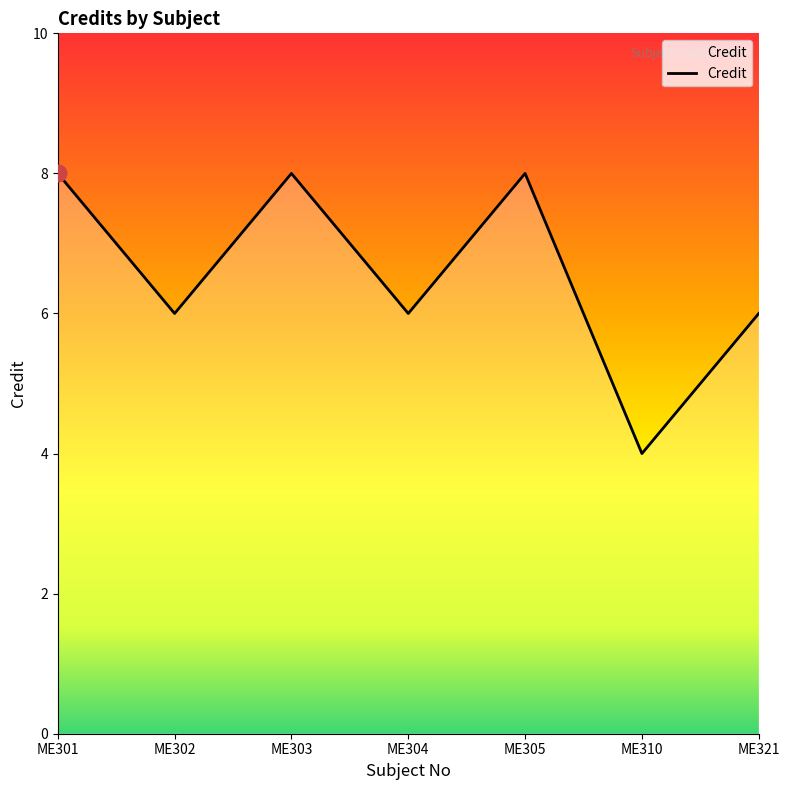

What is the smallest value displayed?

4